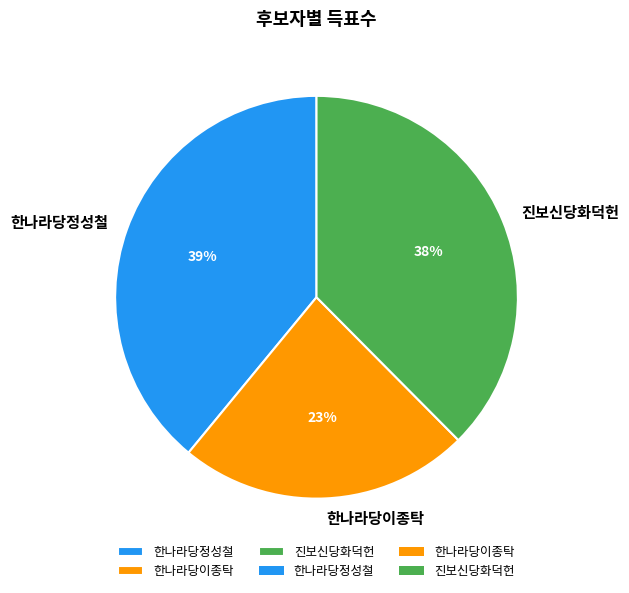

Rank the categories by value from lowest to highest.

한나라당이종탁, 진보신당화덕헌, 한나라당정성철